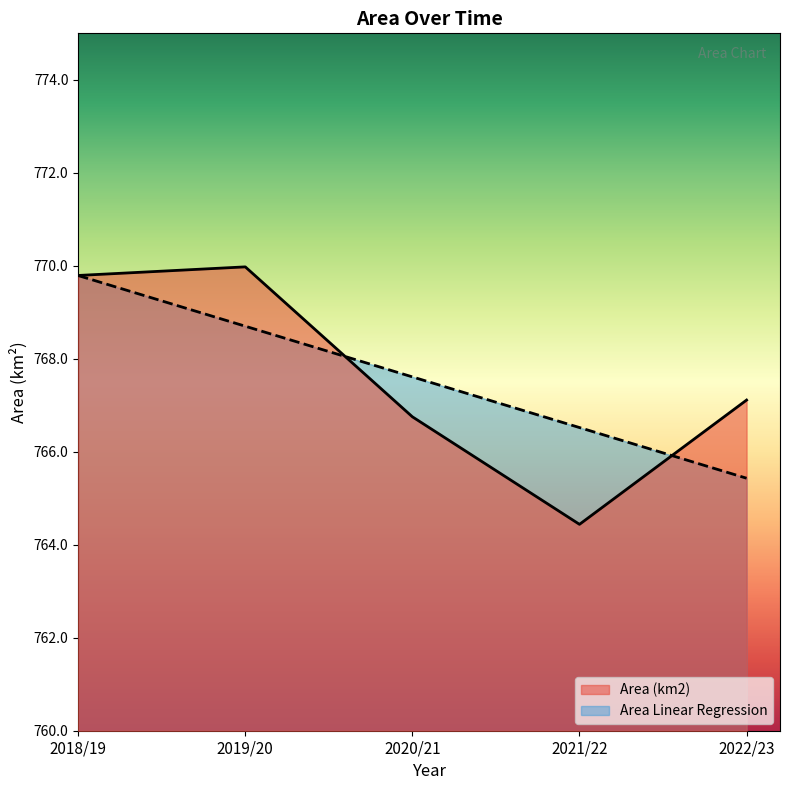

What is the approximate value of Area Linear Regression at 2022/23?

765.4